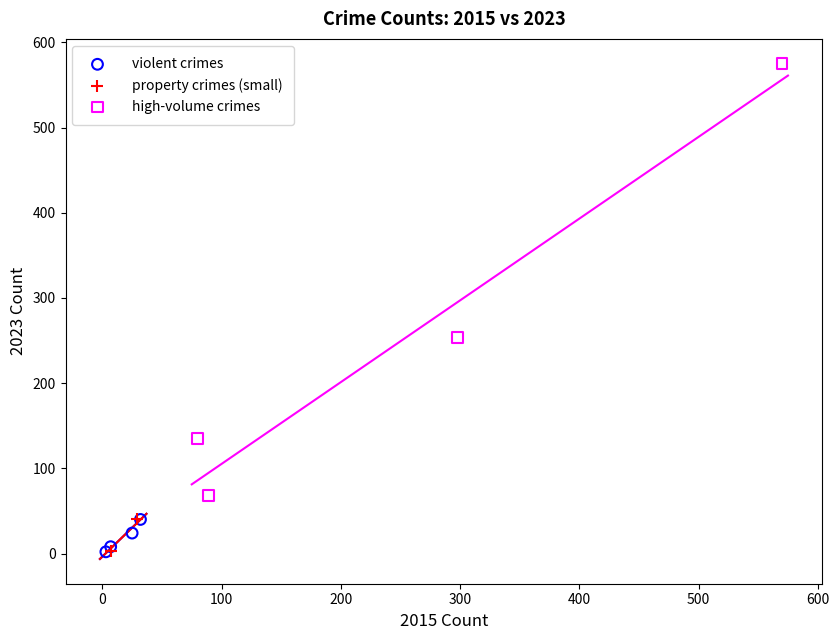

What are all the series names shown in the legend?

violent crimes, property crimes (small), high-volume crimes